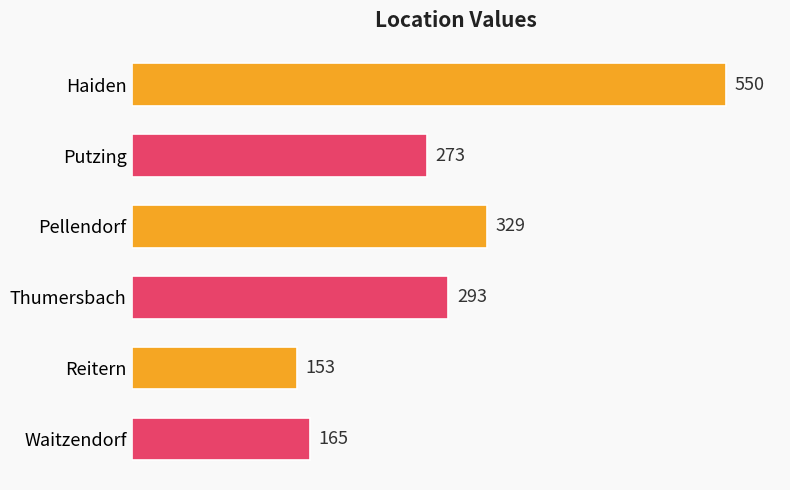

Is it true that the value at Pellendorf is 329?

True